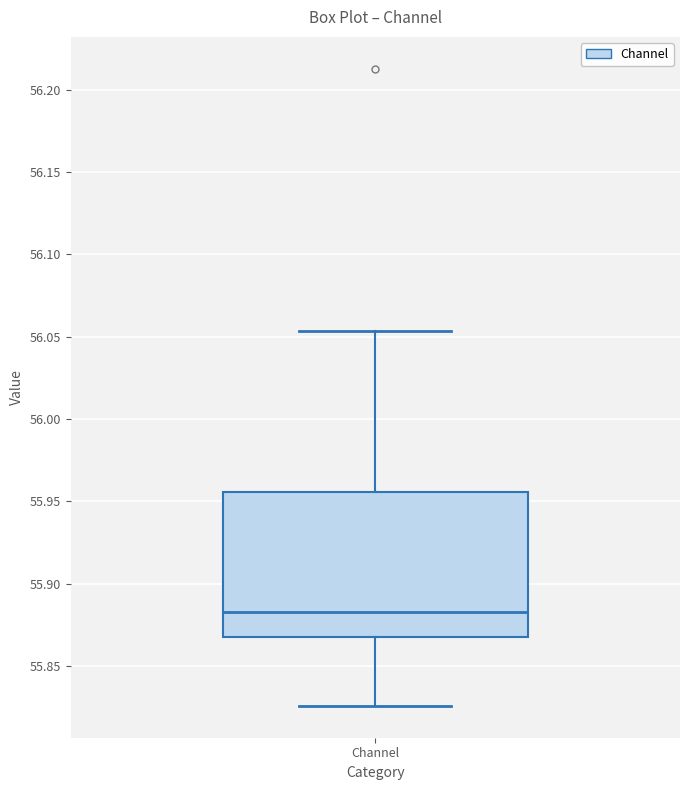

Where does the median line of the box for Channel sit on the y-axis? The values are not printed on the chart, so give them approximately, as read against the axis.

55.885